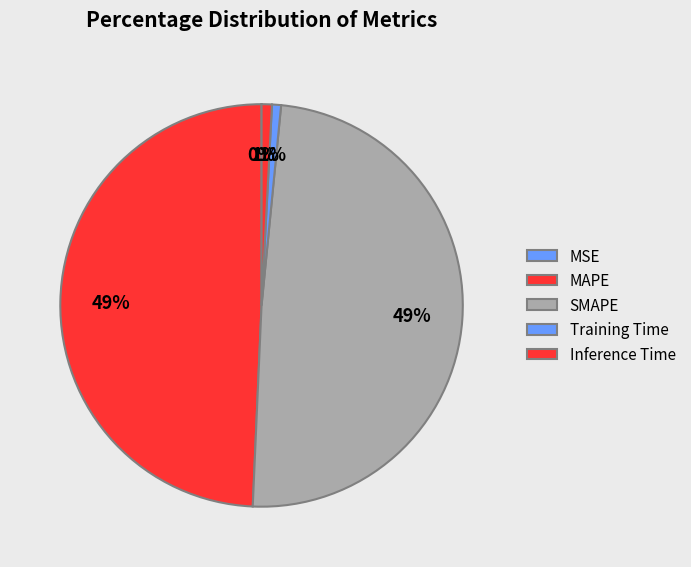

To the nearest percent, what portion does MAPE represent?

49%